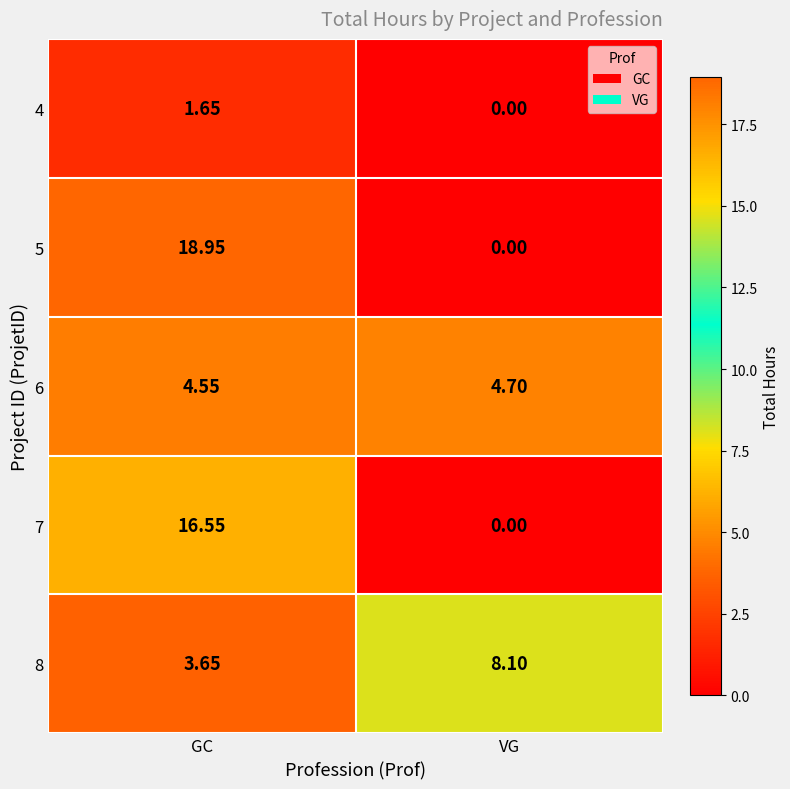

Which series changed the most between GC and VG?

5